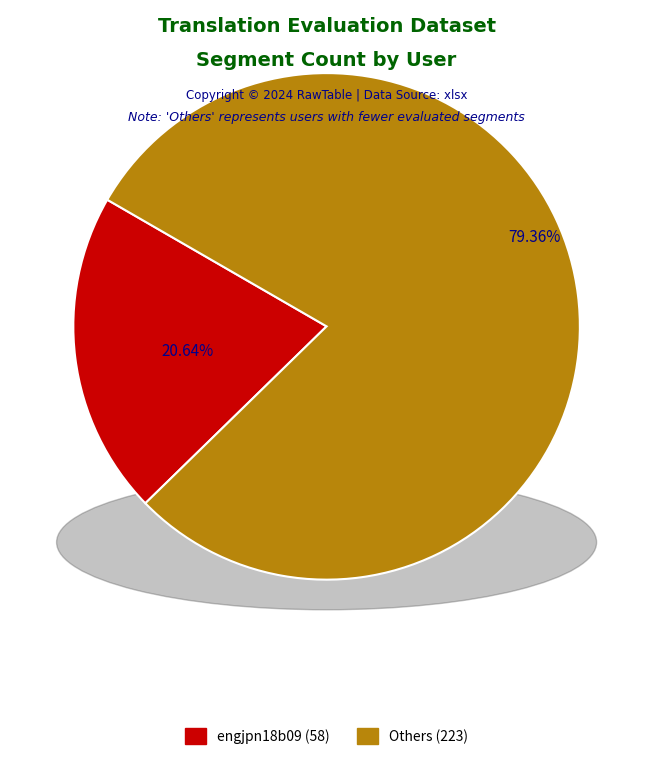

Does any single category account for the majority?

Yes